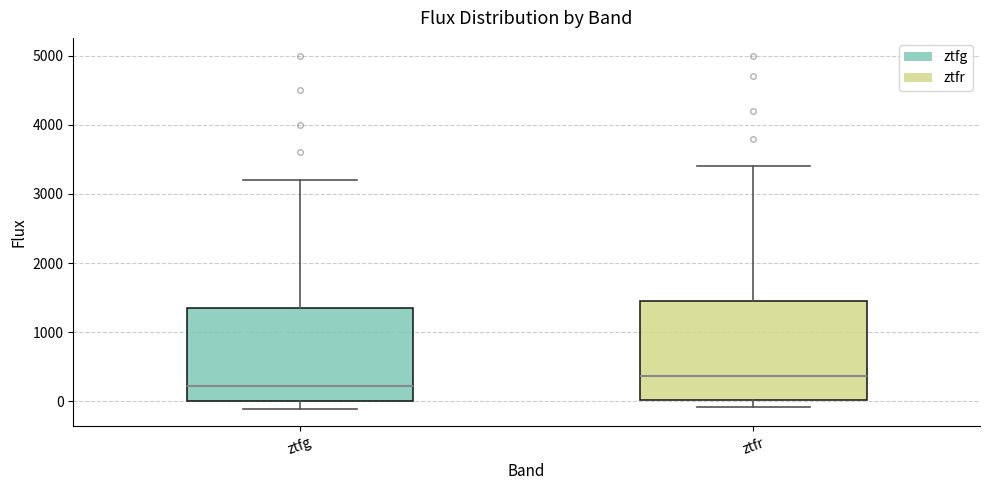

Reading left to right, transcribe this box plot: for each box, give where its median line is, the range the box spans, and where its two whiskers end, as read against the y-axis. The values are not printed on the chart, so give them approximately, as read against the axis.

ztfg: median 200, box 0 to 1400, whiskers -100 to 3200
ztfr: median 400, box 0 to 1500, whiskers -100 to 3400